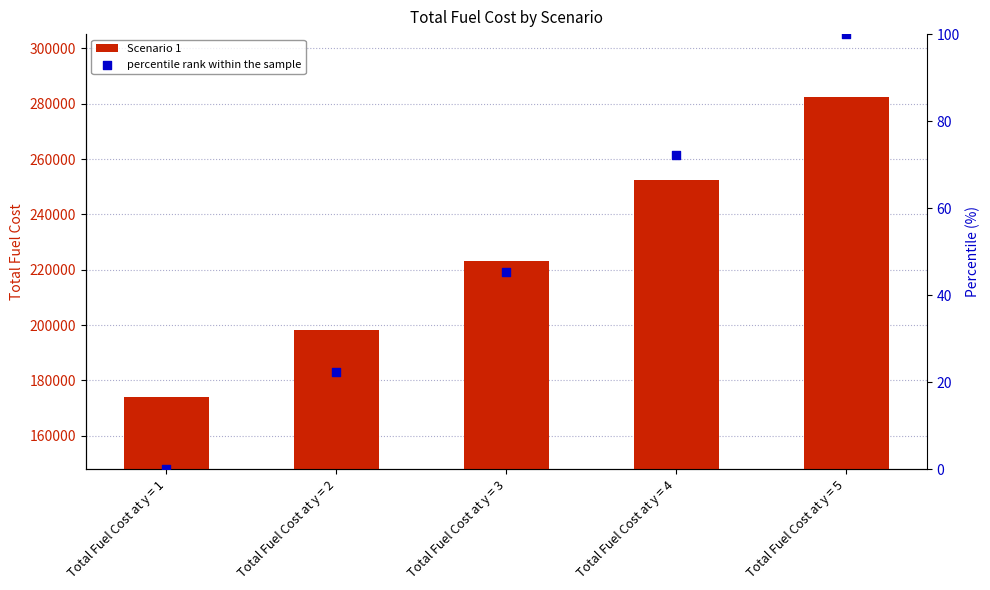

Which series reaches the maximum Y coordinate?

Scenario 1